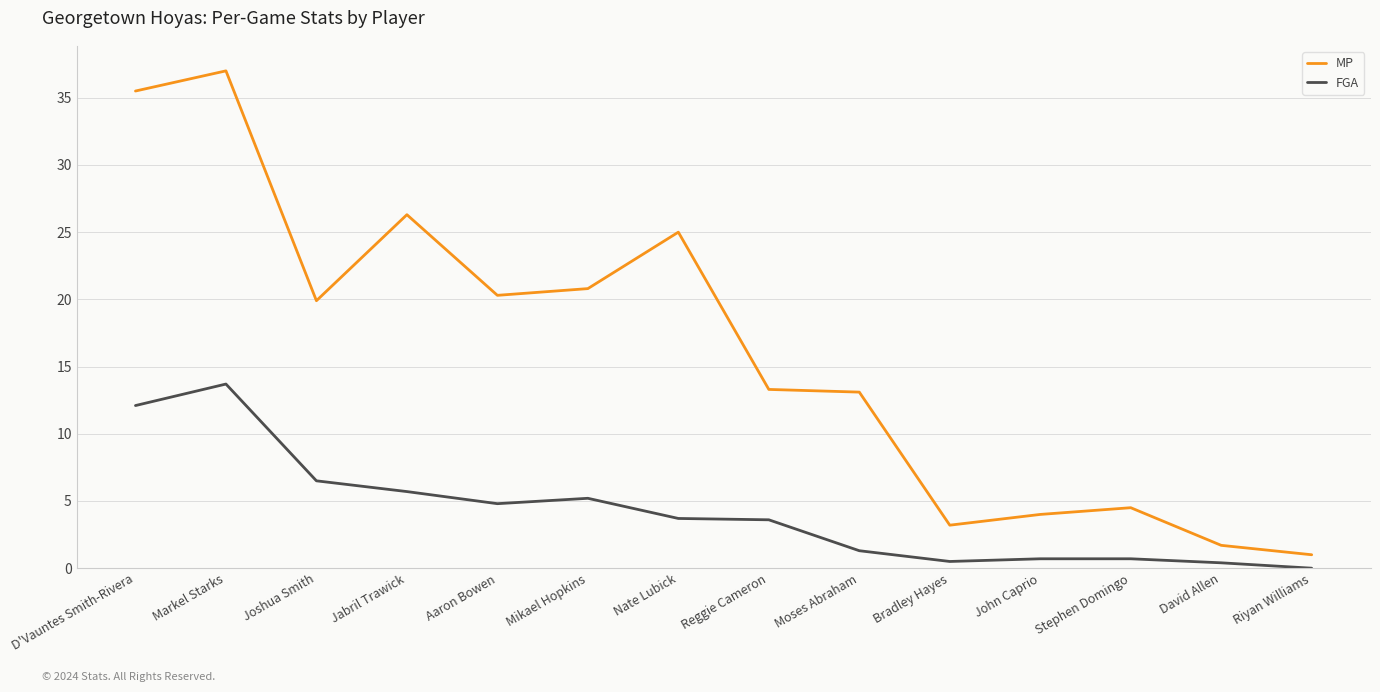

How many values in the FGA series are below 3?

6